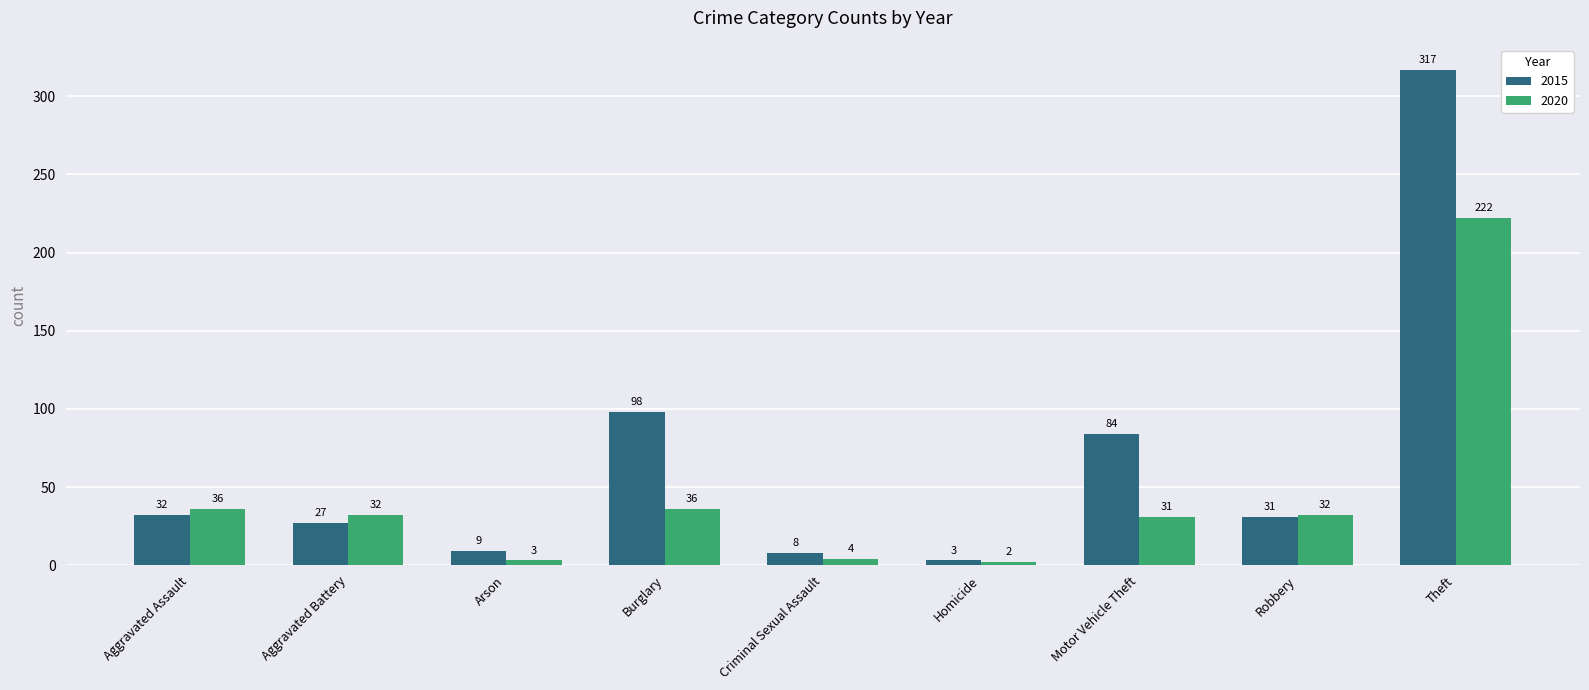

What position from the left is Burglary?

4